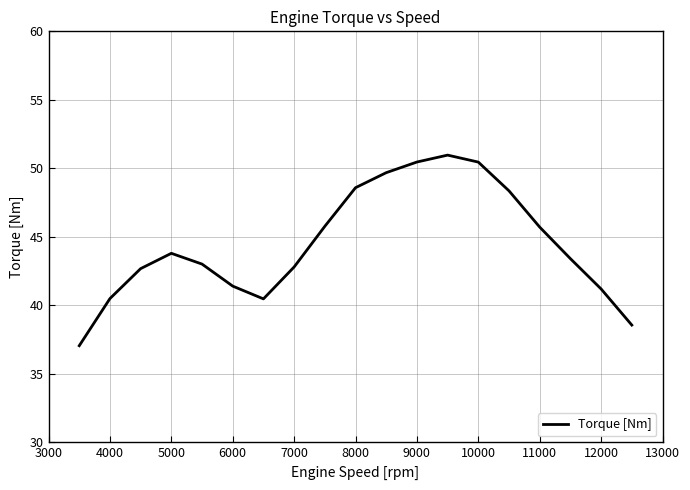

What is the smallest value displayed?

37.1